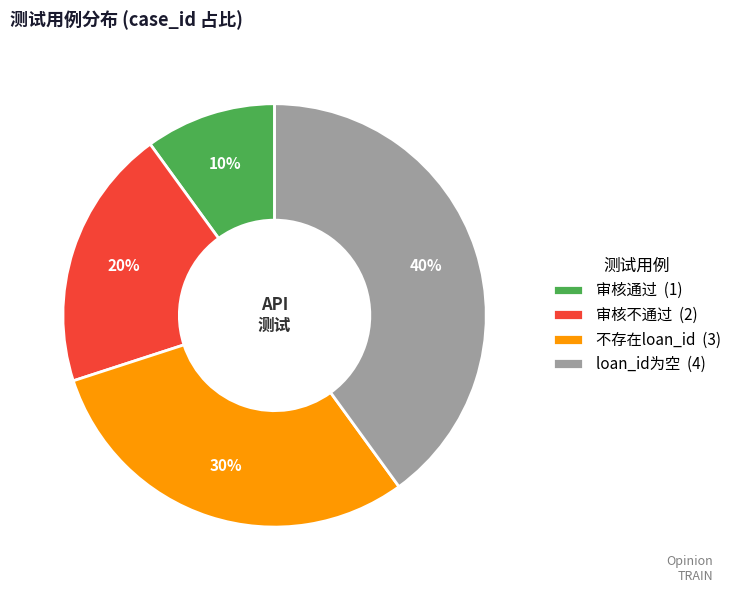

Is the sum of 审核不通过 (2) and loan_id为空 (4) greater than half?

Yes